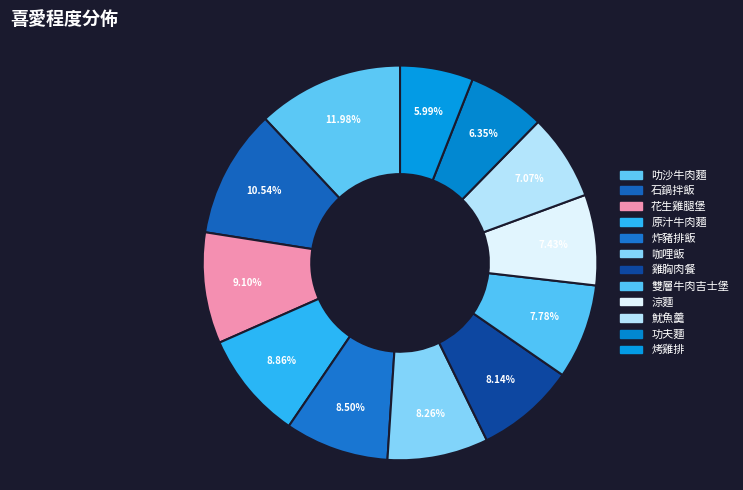

Count the number of slices in the pie.

12